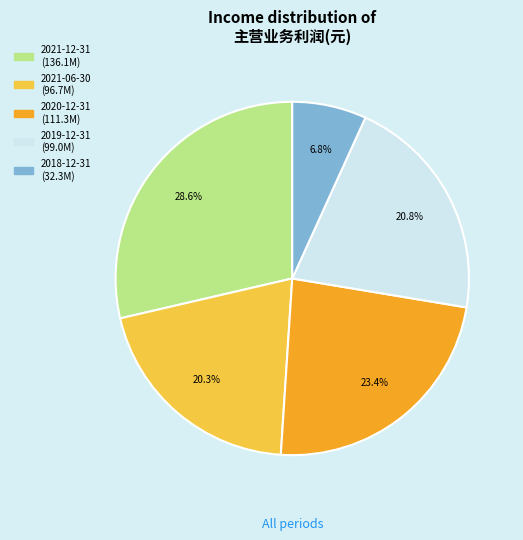

The 2021-06-30 slice represents 14% of the pie. True or false?

False